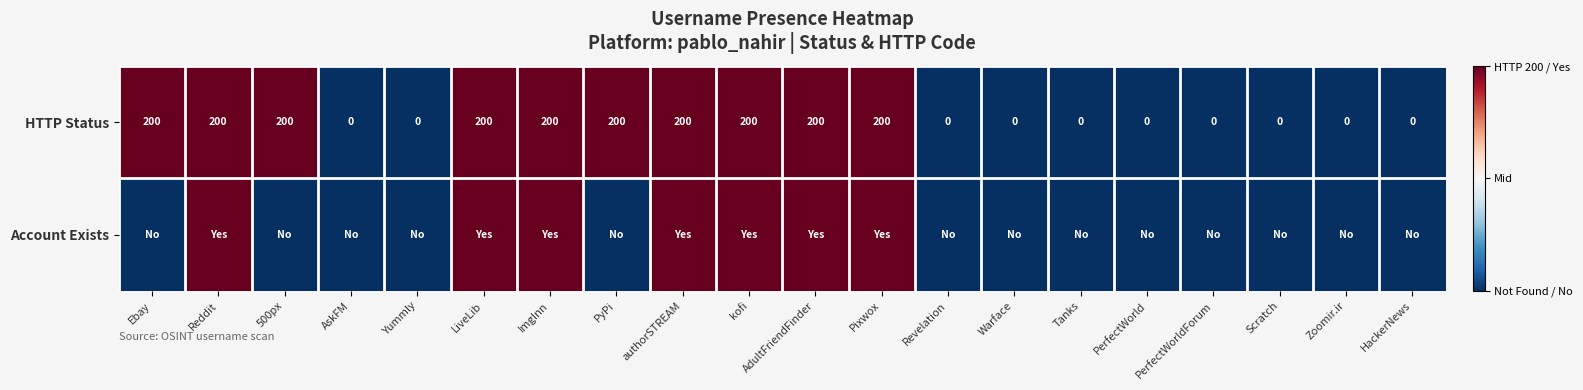

What is the approximate value of HTTP Status at PyPi, to the nearest 5?

200